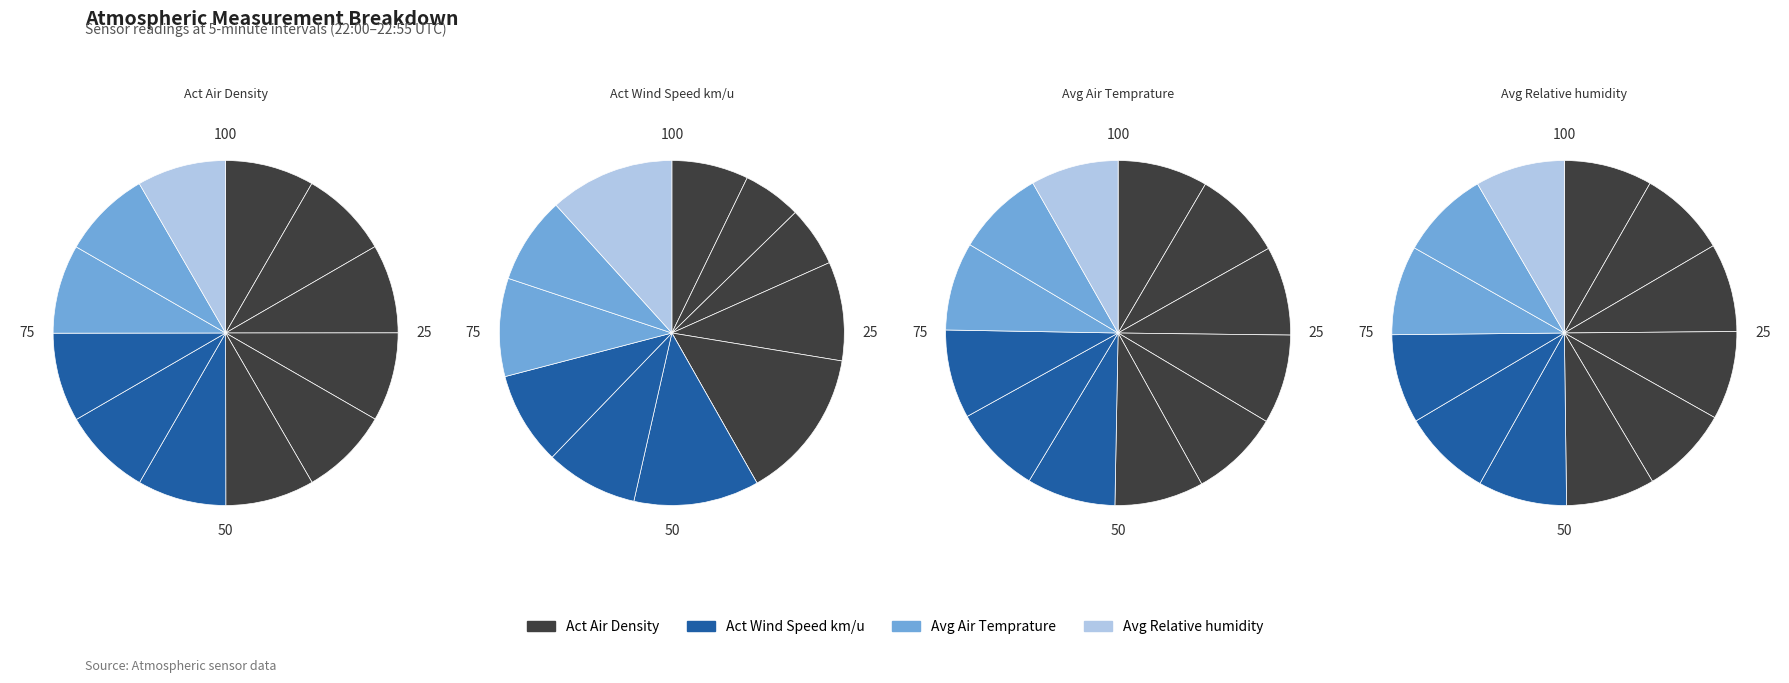

What percentage is the 22:55 slice, to the nearest percent?

8%